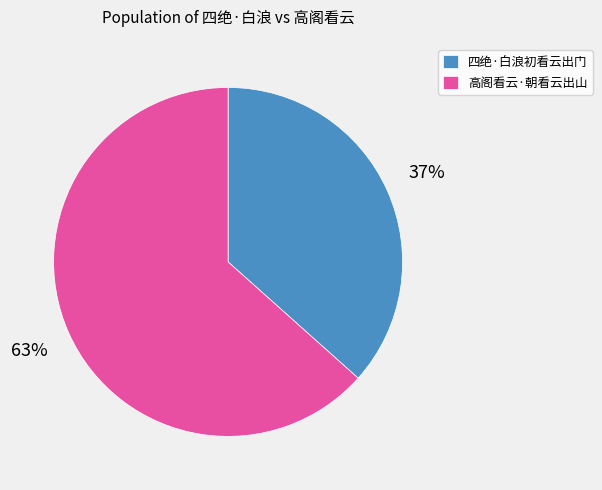

To the nearest percent, what is the average slice percentage?

50%